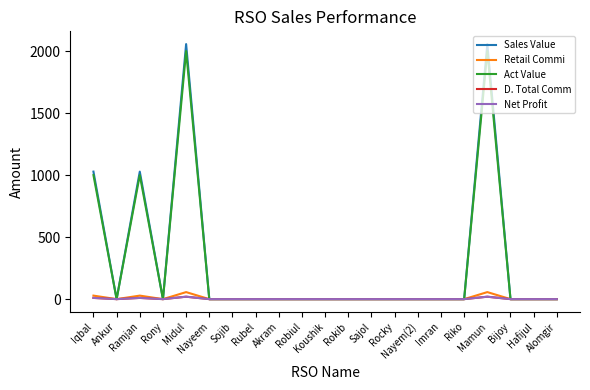

Is this an area chart (filled region under the line)?

No